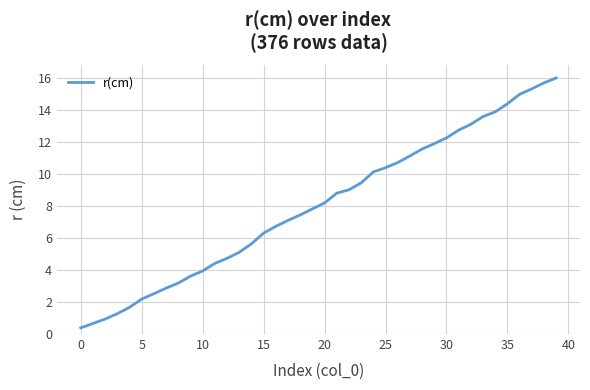

What is the minimum value shown in the chart?

0.4